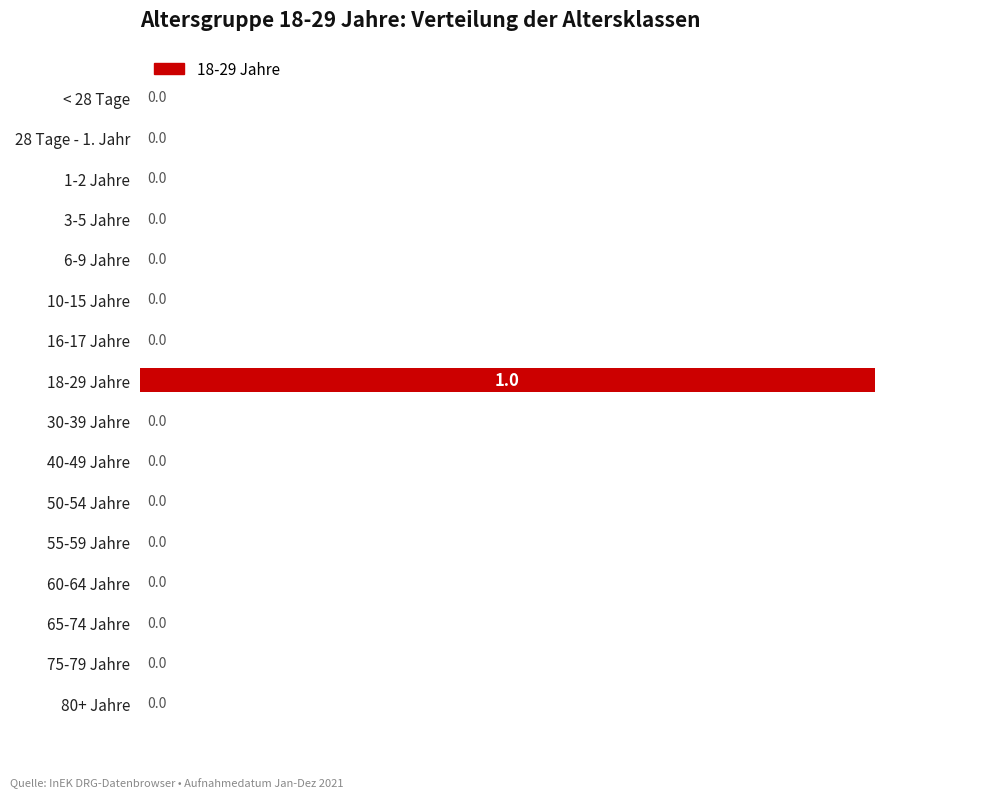

Reading top to bottom, extract all data points from this chart.

< 28 Tage=0	28 Tage - 1. Jahr=0	1-2 Jahre=0	3-5 Jahre=0	6-9 Jahre=0	10-15 Jahre=0	16-17 Jahre=0	18-29 Jahre=1	30-39 Jahre=0	40-49 Jahre=0	50-54 Jahre=0	55-59 Jahre=0	60-64 Jahre=0	65-74 Jahre=0	75-79 Jahre=0	80+ Jahre=0